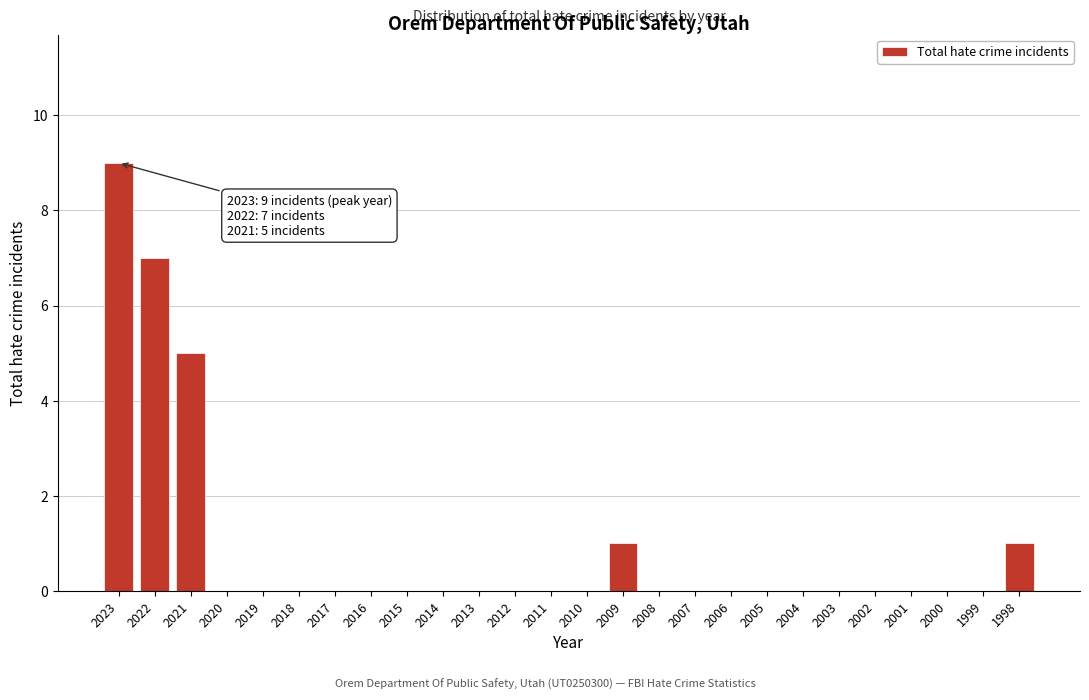

Reading left to right, transcribe all the data shown in this chart.

2023=9	2022=7	2021=5	2020=0	2019=0	2018=0	2017=0	2016=0	2015=0	2014=0	2013=0	2012=0	2011=0	2010=0	2009=1	2008=0	2007=0	2006=0	2005=0	2004=0	2003=0	2002=0	2001=0	2000=0	1999=0	1998=1